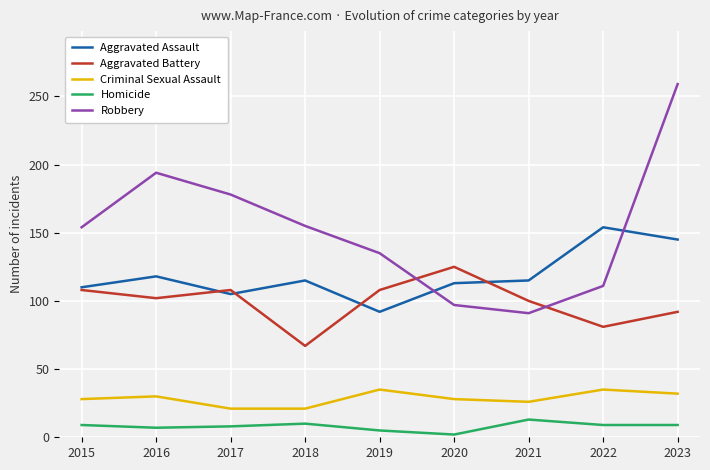

How many interior local peaks does the Robbery series have?

1